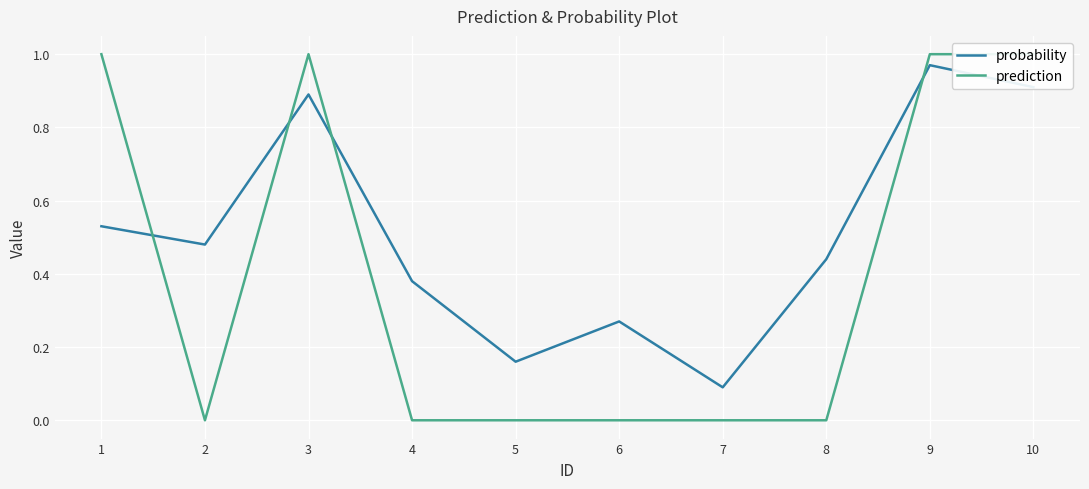

Is it true that probability equals 1.5 at 10?

False